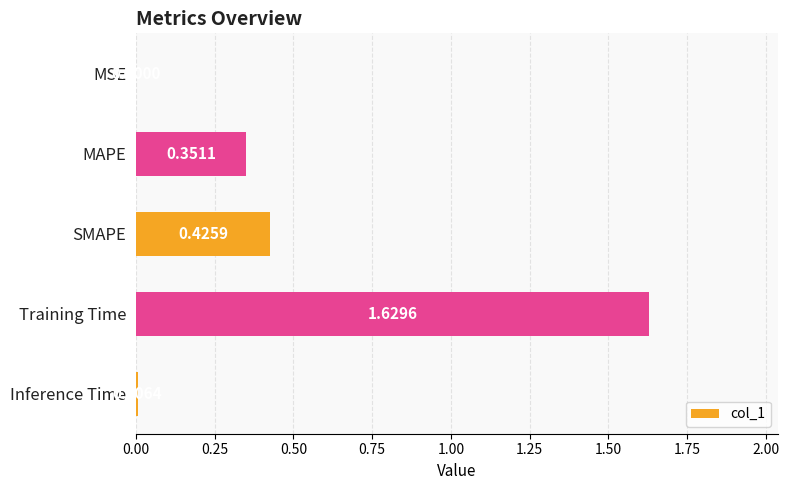

Which category has the highest value across all series?

Training Time